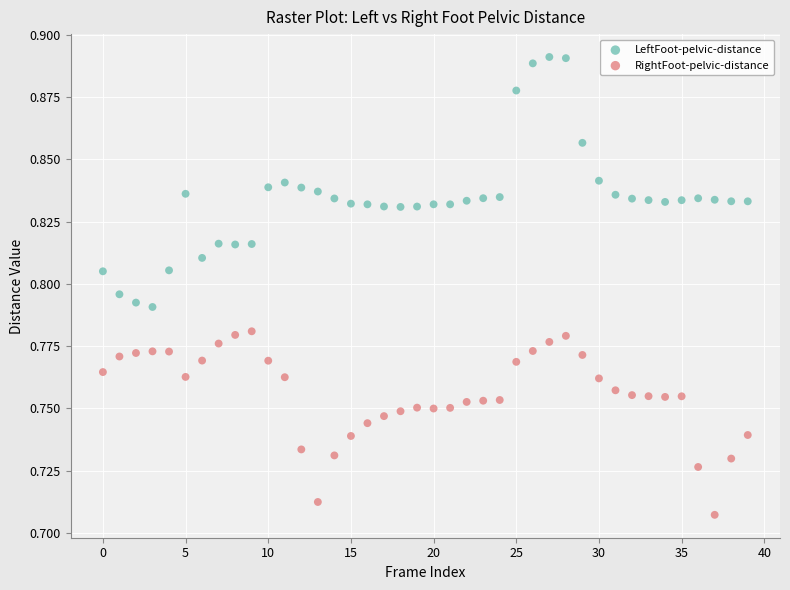

Which series contains the lowest Y value?

RightFoot-pelvic-distance